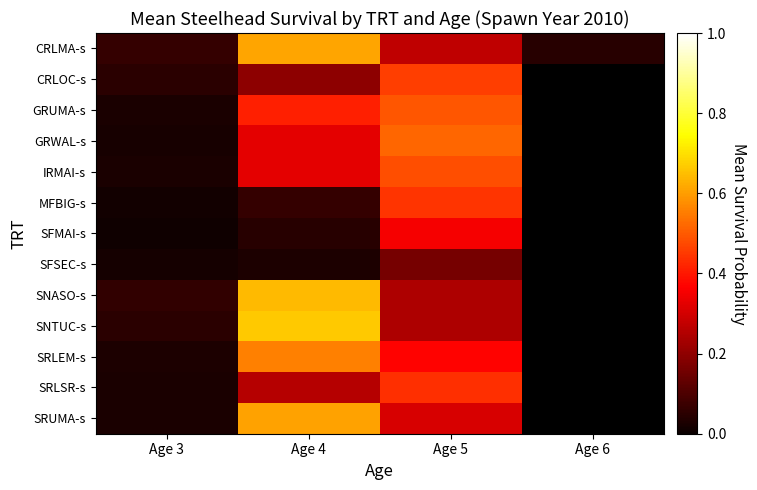

Count the number of data series in this chart.

13